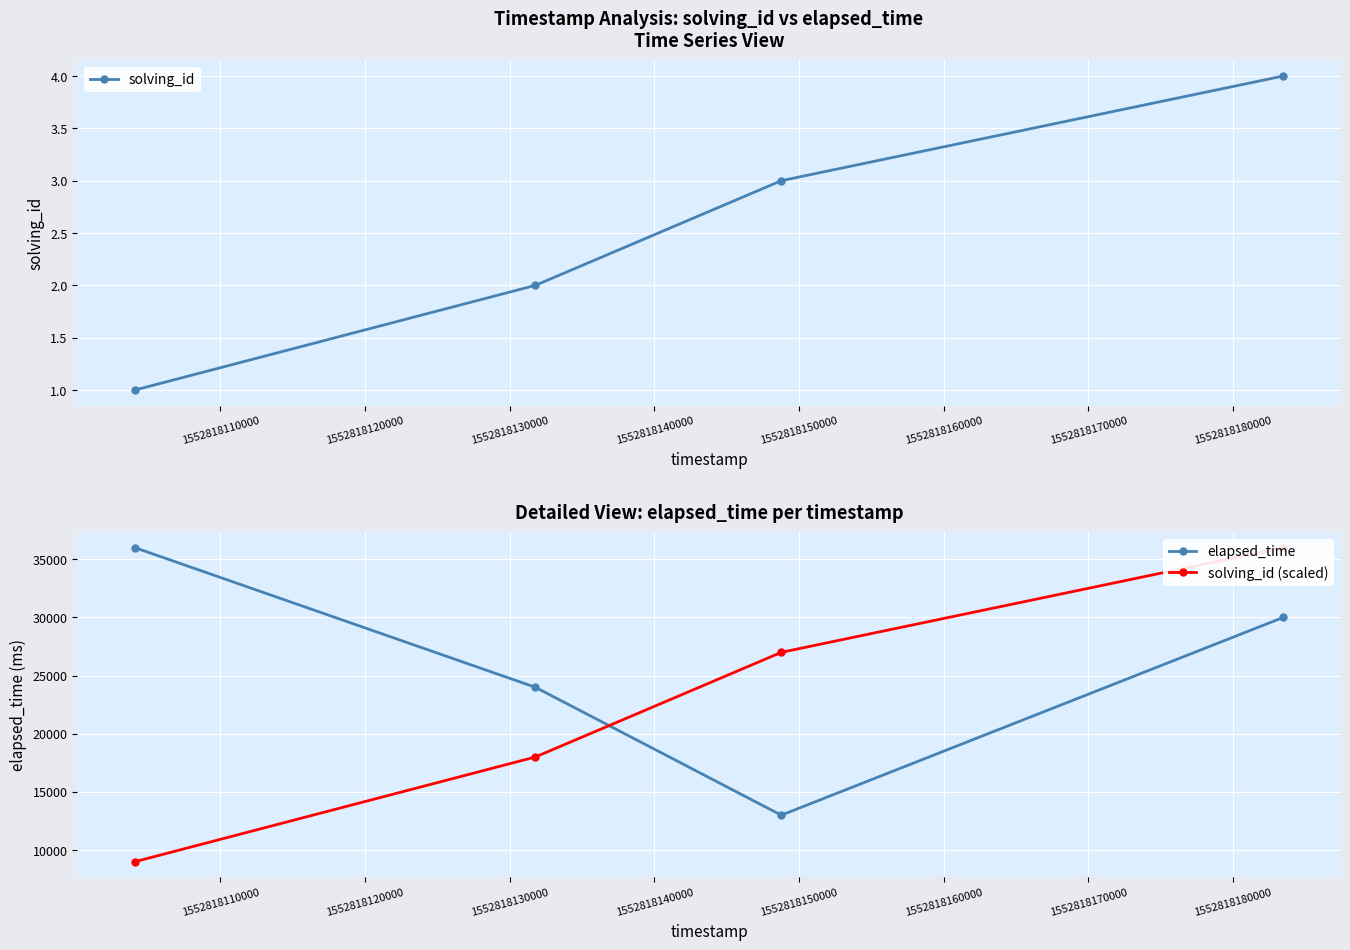

What is the highest value of the elapsed_time series?

36000